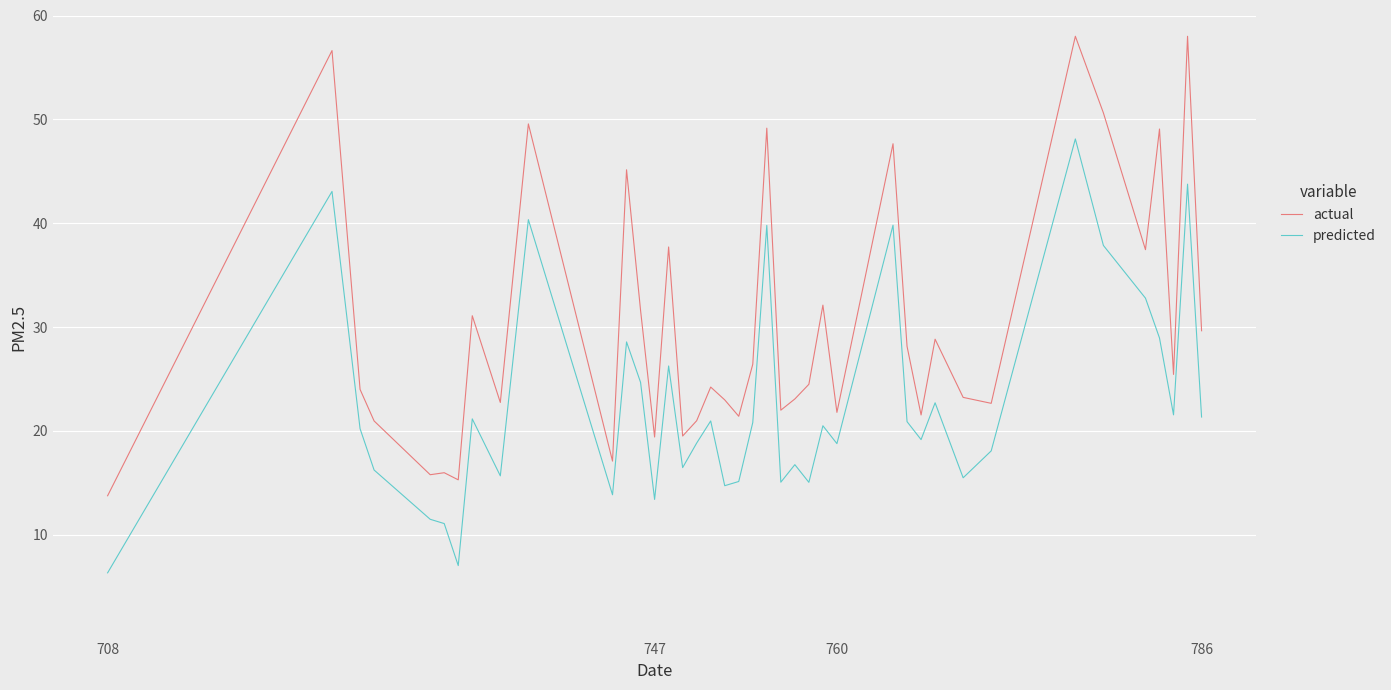

Which series has the largest total across all categories?

actual